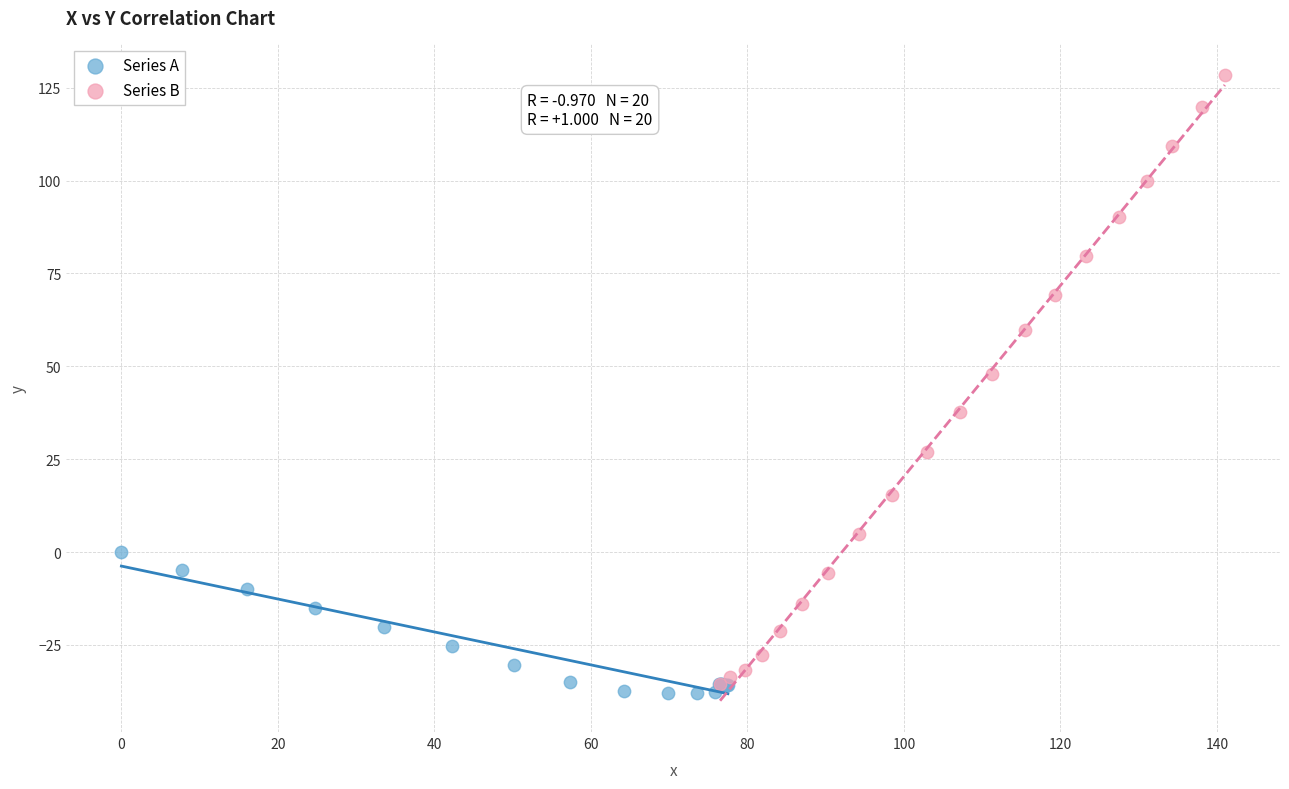

Which series has the largest Y range (max minus min)?

Series B